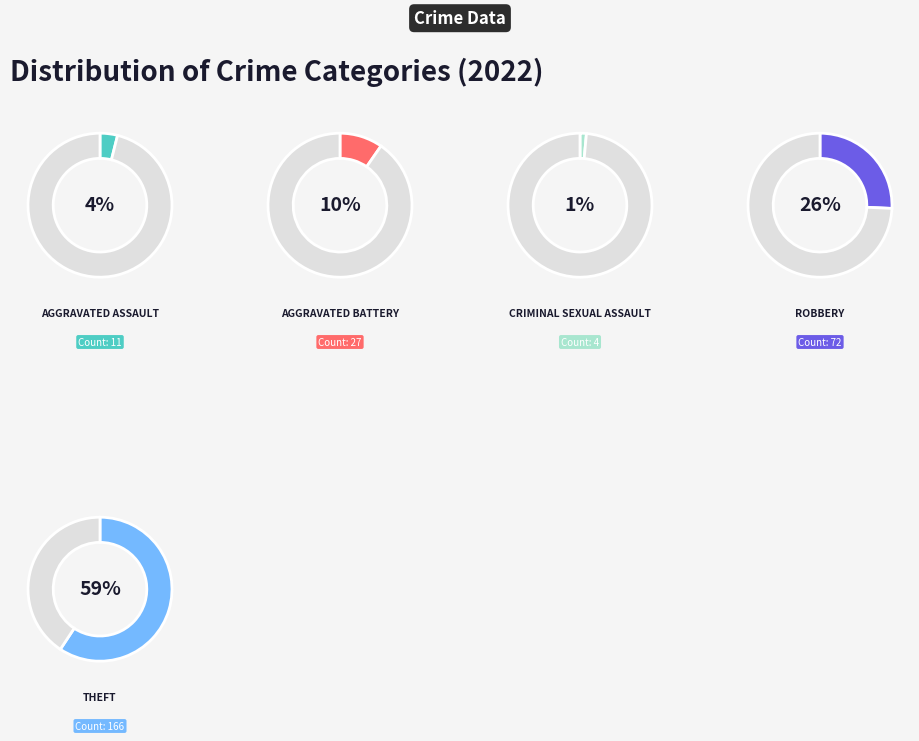

How much of the chart is everything except Aggravated Battery?

90.4%